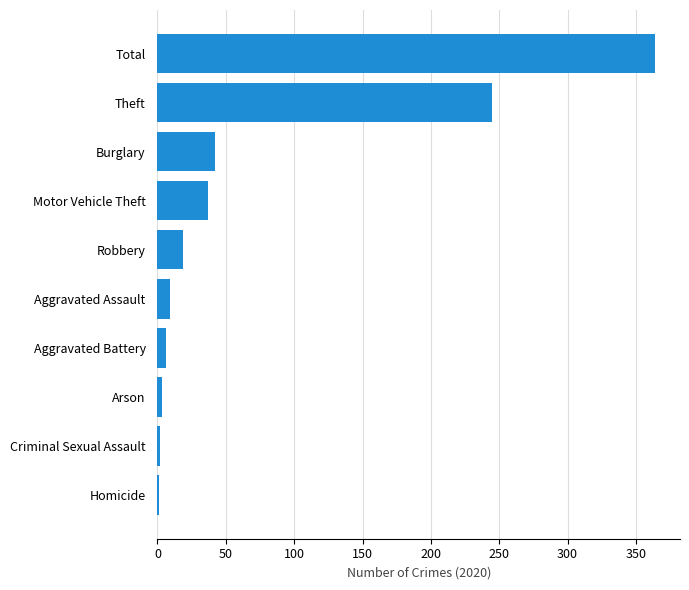

At which label is the value closest to 182?

Theft